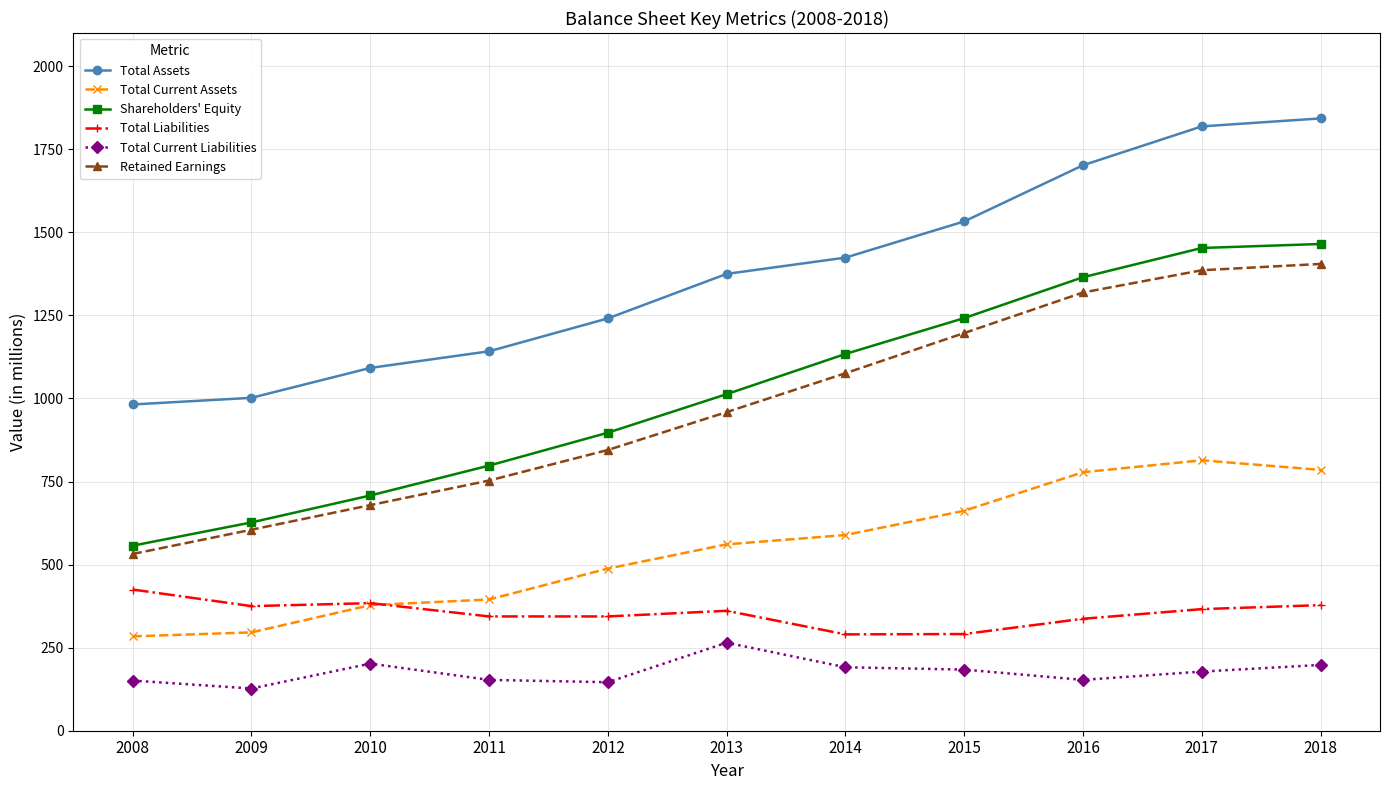

What is the difference between the maximum and minimum values in the Retained Earnings series?

873